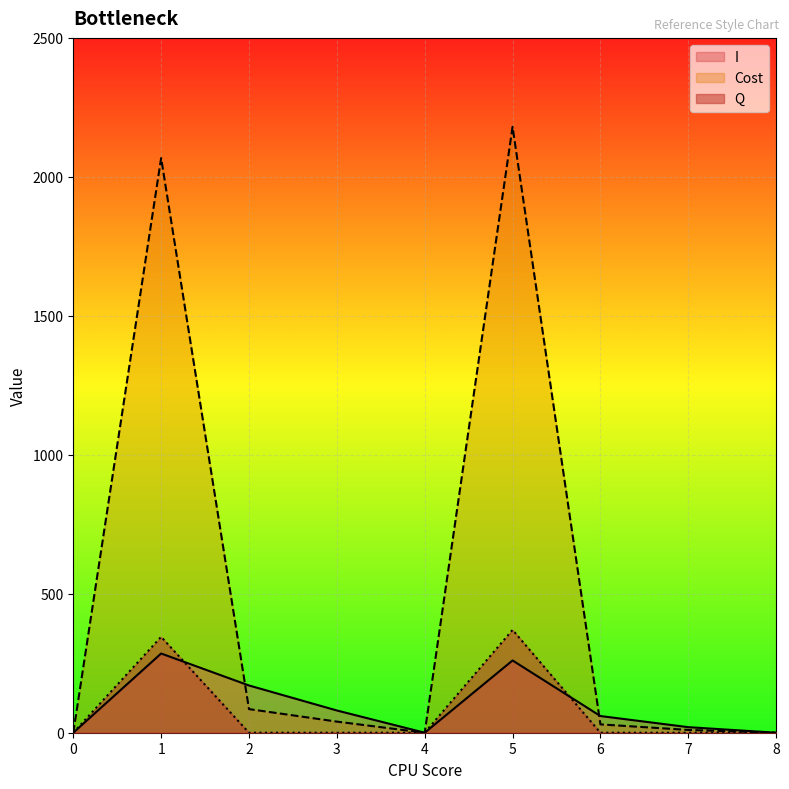

Where is the first local minimum for Cost?

4